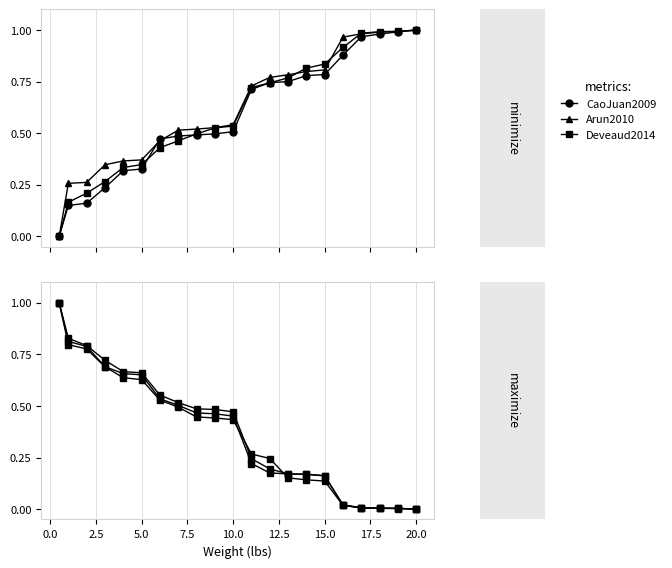

Between 7.5 and 12, which series saw the biggest shift?

CaoJuan2009